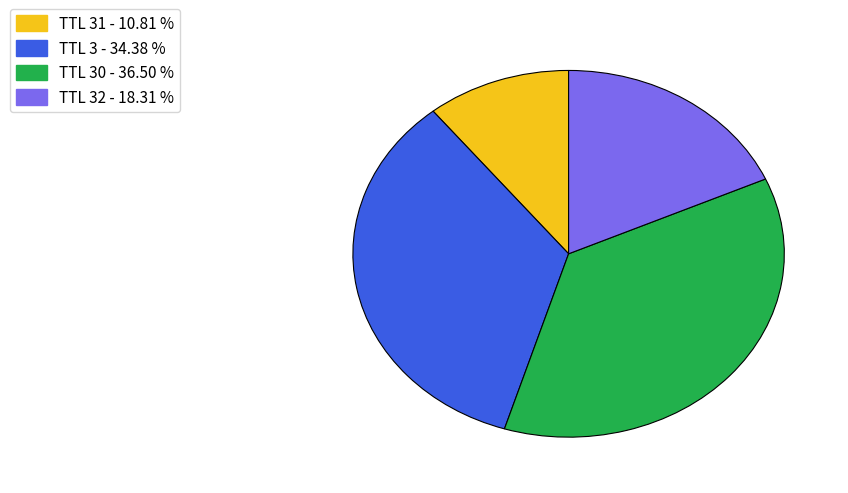

Which category has the smallest portion of the pie?

TTL 31 - 10.81 %